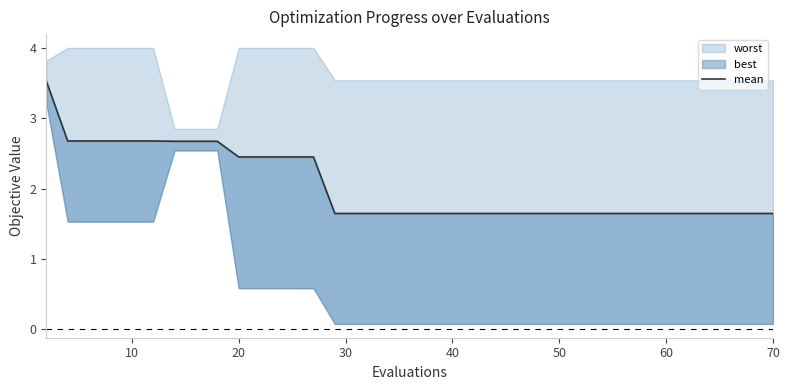

Between 31 and 34, which is larger?

31